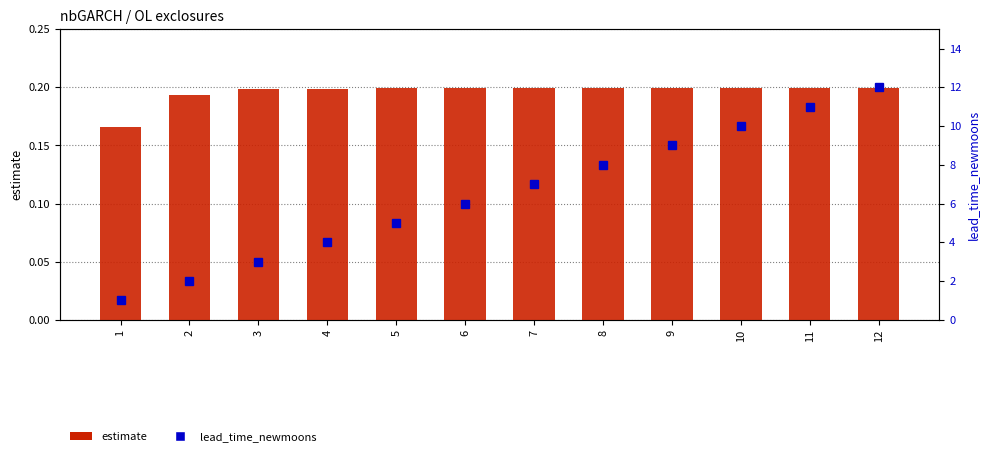

What is the value of the estimate bar at the 8th from the left?

0.2